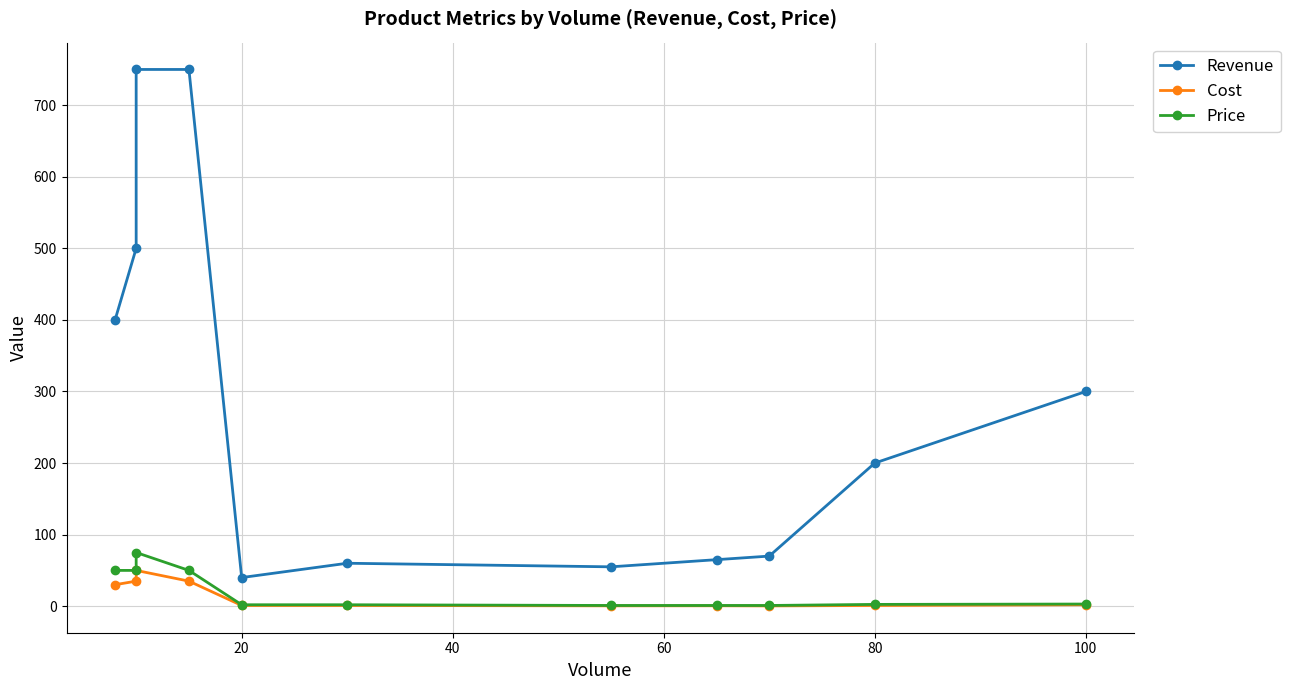

What is the difference between the second highest and second lowest values in the Revenue series?

695.0